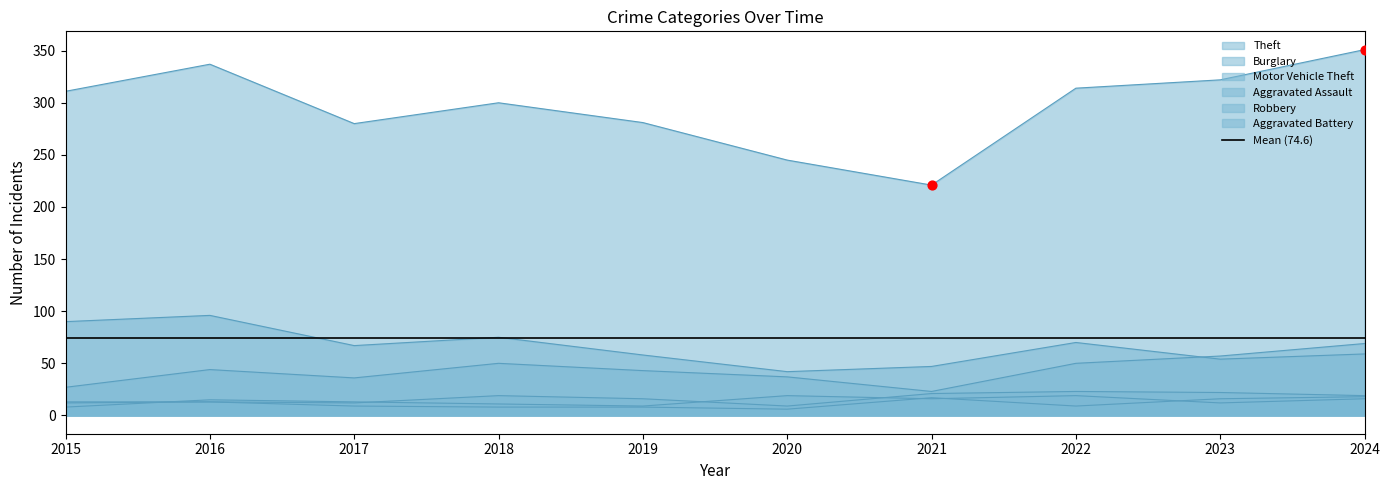

Which series reaches the minimum Y coordinate?

Aggravated Battery